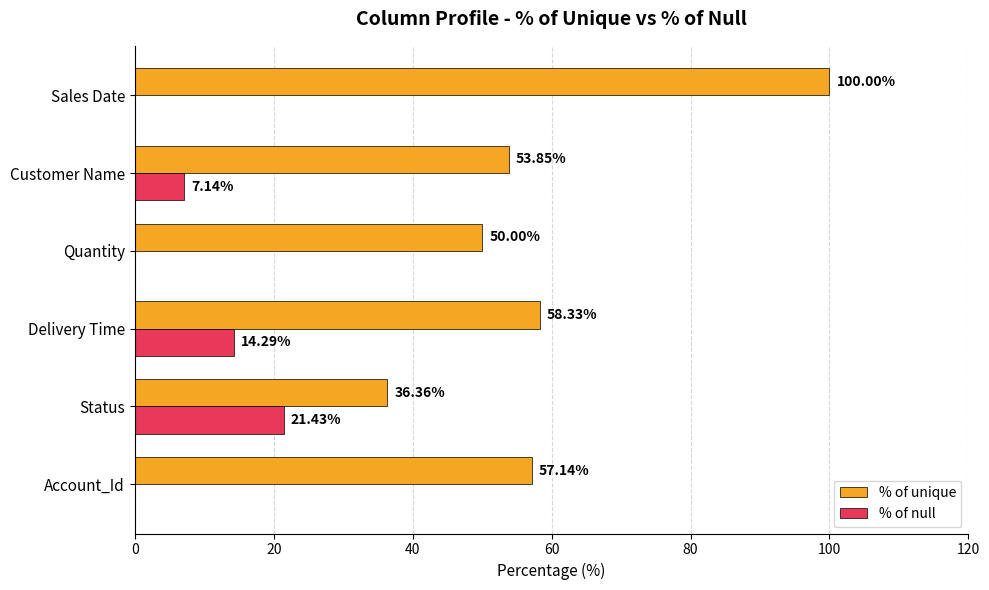

At which label is % of unique closest to 68?

Delivery Time